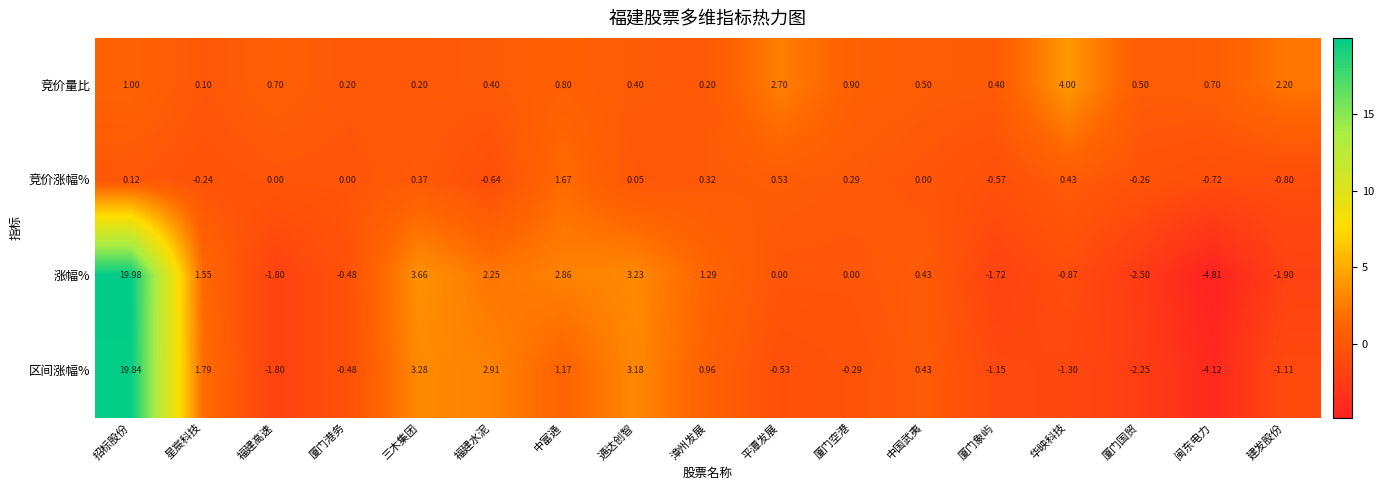

At which category is the sum across all series the highest?

招标股份